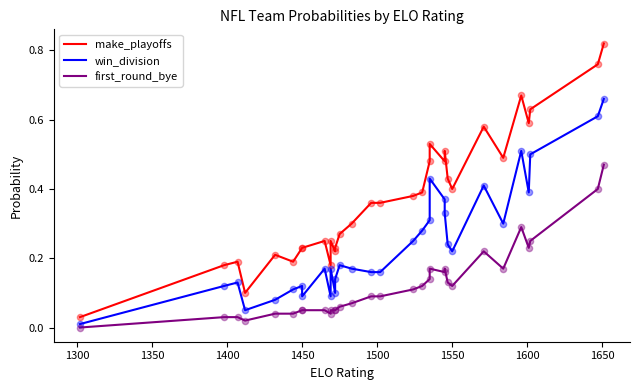

Which series reaches the maximum Y coordinate?

make_playoffs